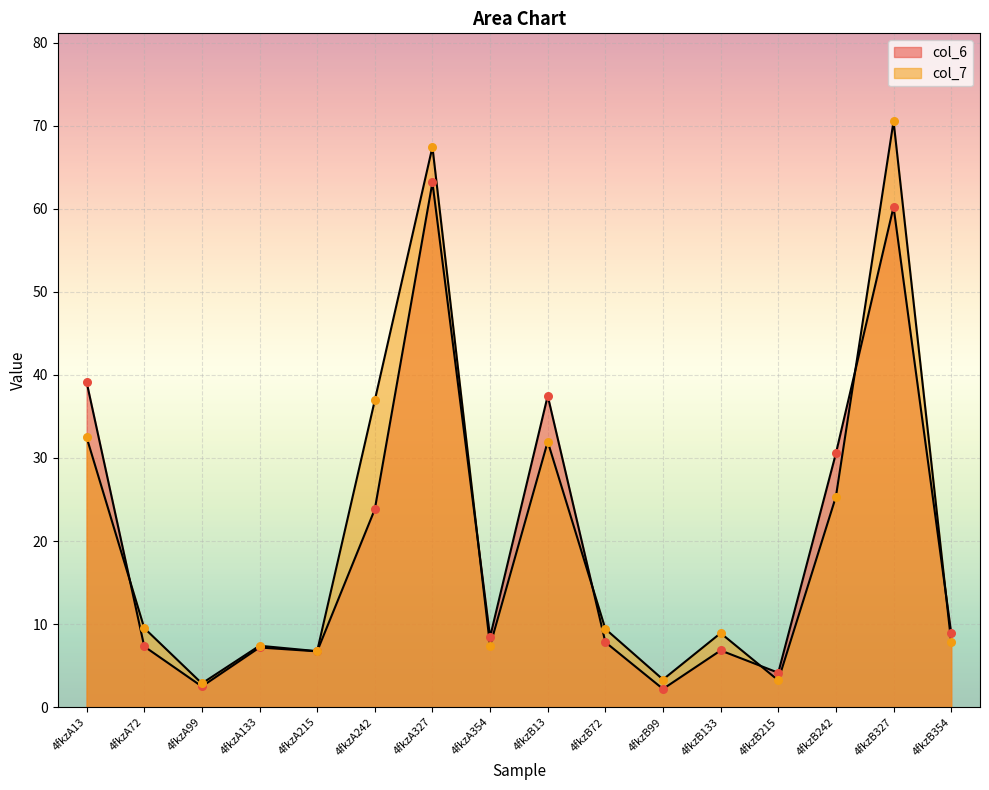

At how many categories does at least one series exceed 26?

6